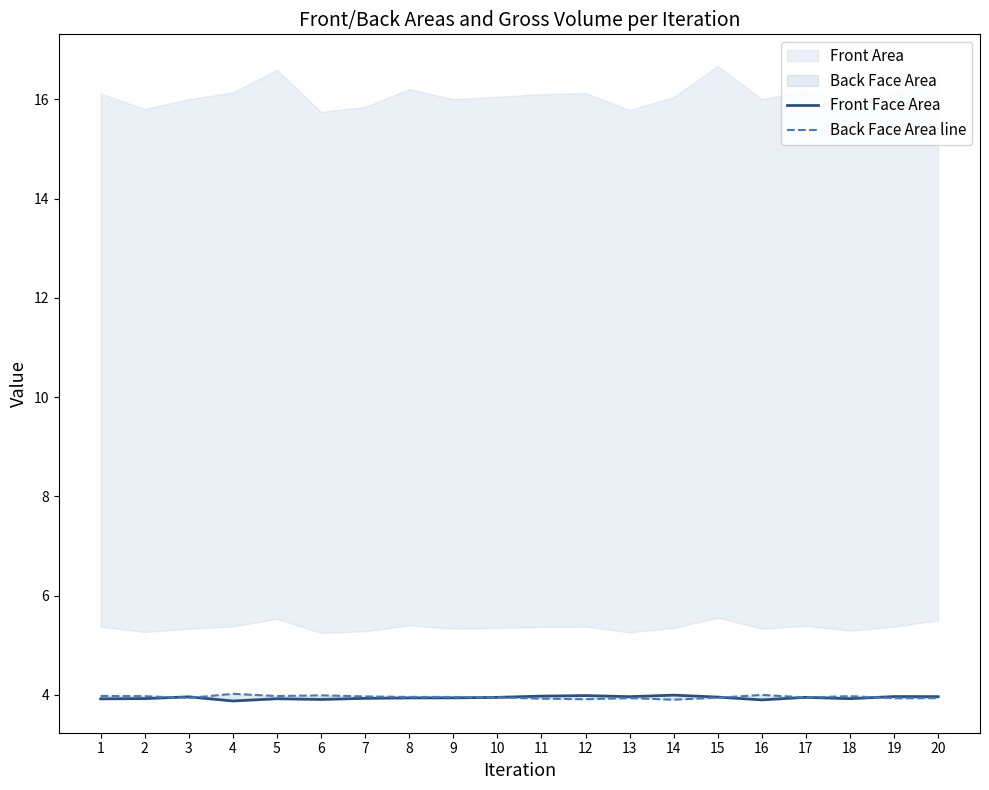

How many intersections are there between Back Face Area line and Front Face Area?

7